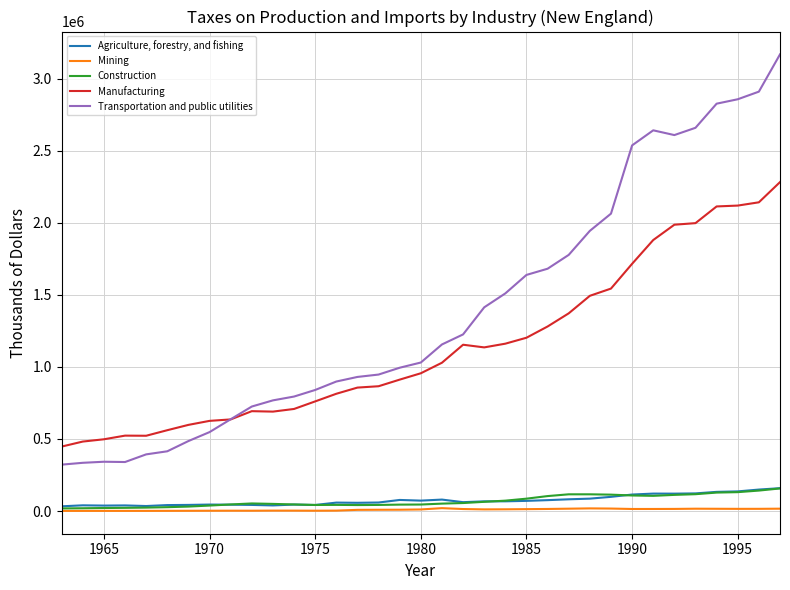

List the series in order of their peak value, highest first.

Transportation and public utilities, Manufacturing, Agriculture, forestry, and fishing, Construction, Mining